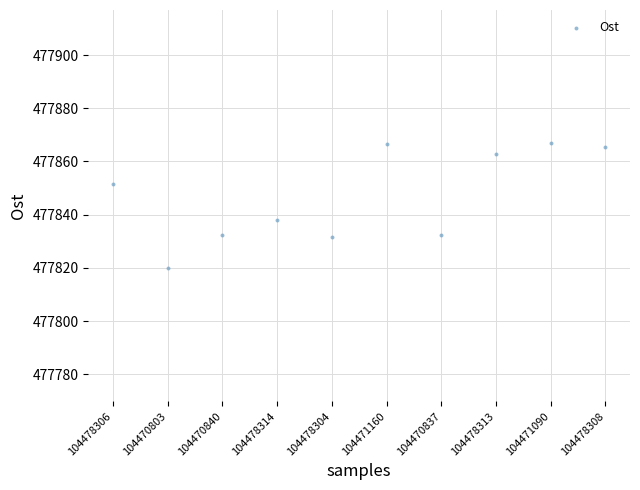

What Y value in the scatter plot is closest to 477843?

477837.9